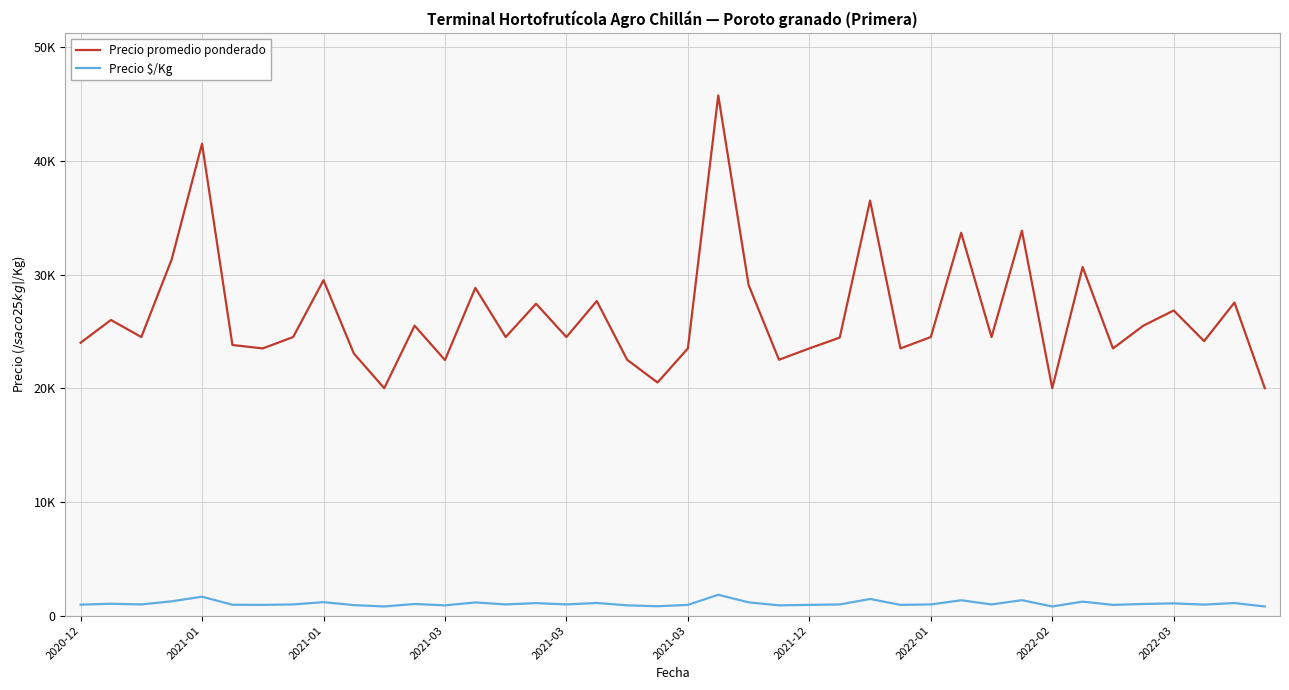

Is this an area chart (filled region under the line)?

No